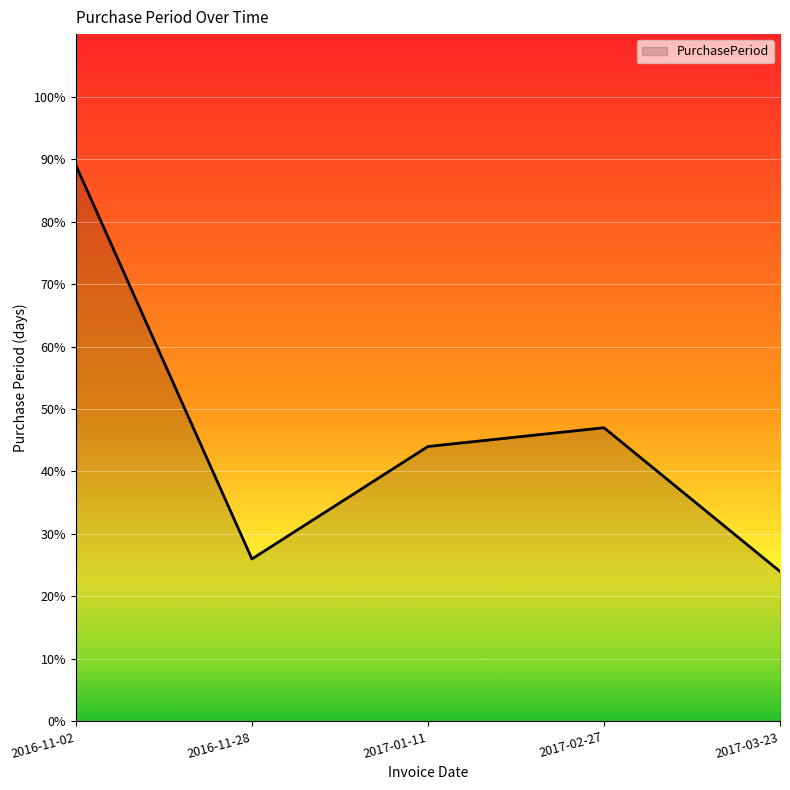

What is the change in value from 2017-01-11 to 2017-03-23?

-20